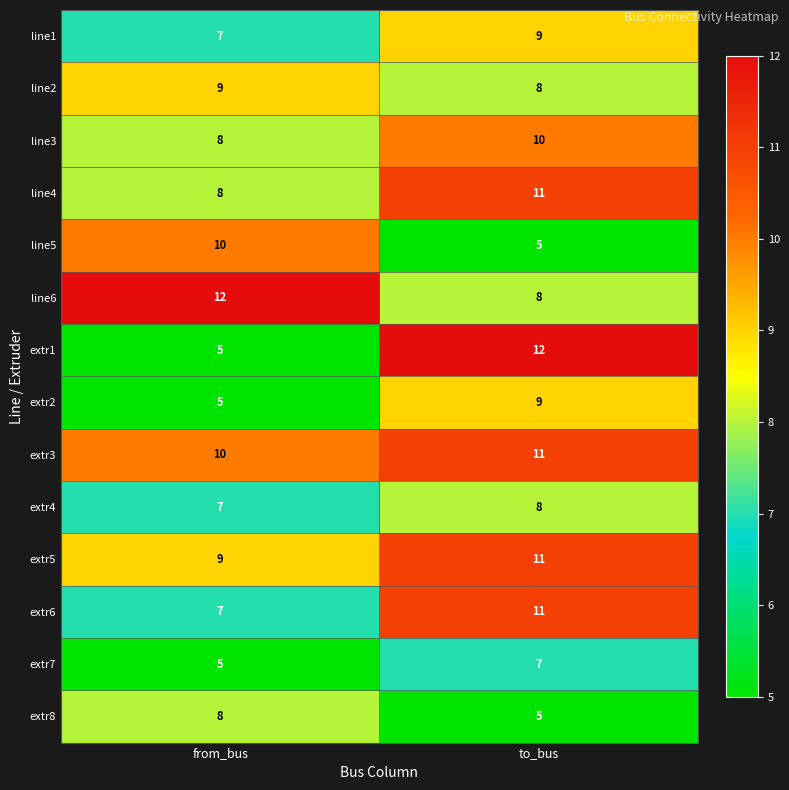

What is the minimum value for line6?

8